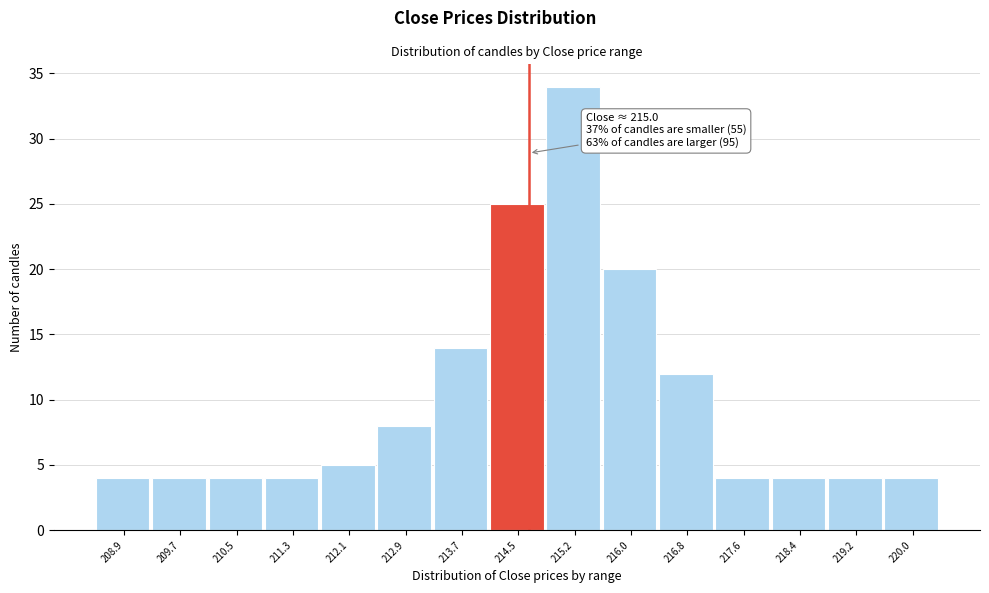

Reading right to left, list all the values displayed in this chart.

220.0=4	219.2=4	218.4=4	217.6=4	216.8=12	216.0=20	215.2=34	214.5=25	213.7=14	212.9=8	212.1=5	211.3=4	210.5=4	209.7=4	208.9=4